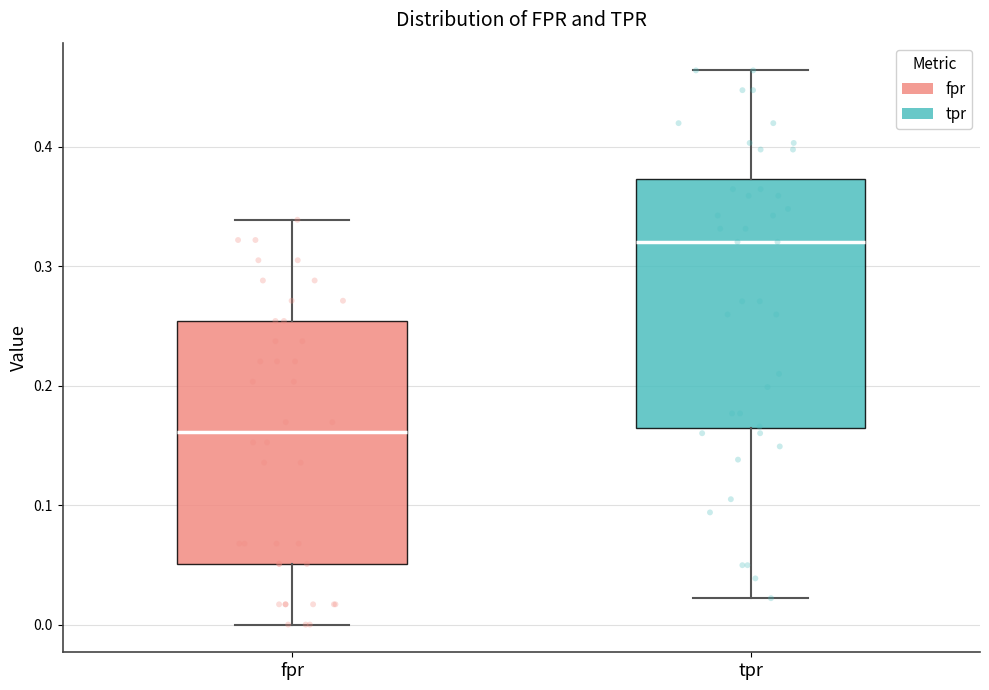

Reading left to right, read every box against the y-axis: the position of its median line, the range the box covers, and the ends of its whiskers. The values are not printed on the chart, so give them approximately, as read against the axis.

fpr: median 0.16, box 0.05 to 0.25, whiskers 0.00 to 0.34
tpr: median 0.32, box 0.16 to 0.37, whiskers 0.02 to 0.46